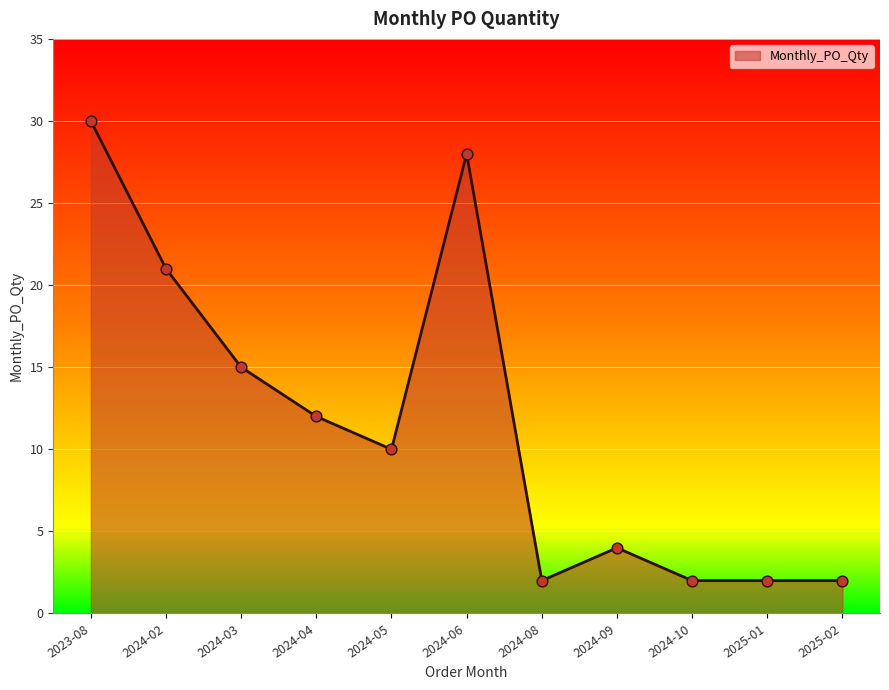

Approximately how many times larger is the value at 2023-08 compared to 2025-01?

15.0